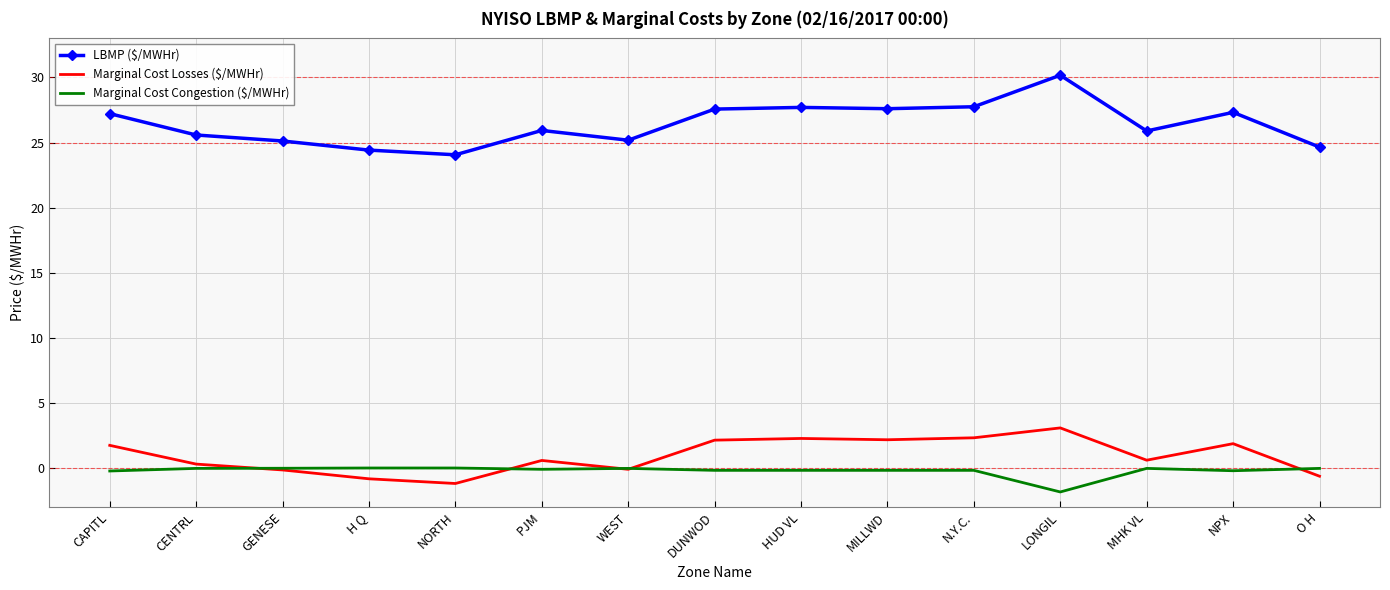

What position from the left is GENESE?

3